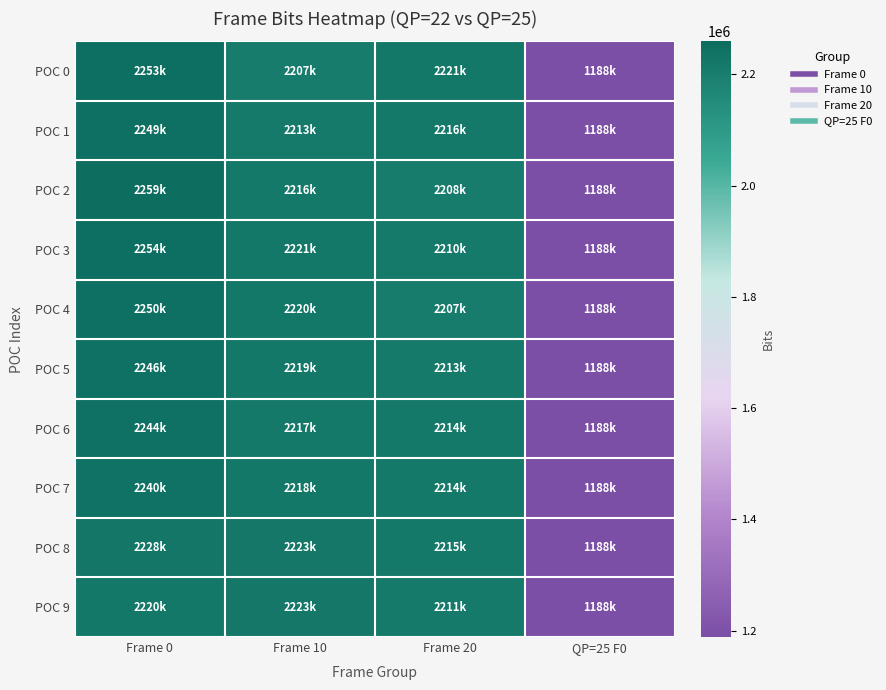

What is the total value across all series at Frame 10?

22180456